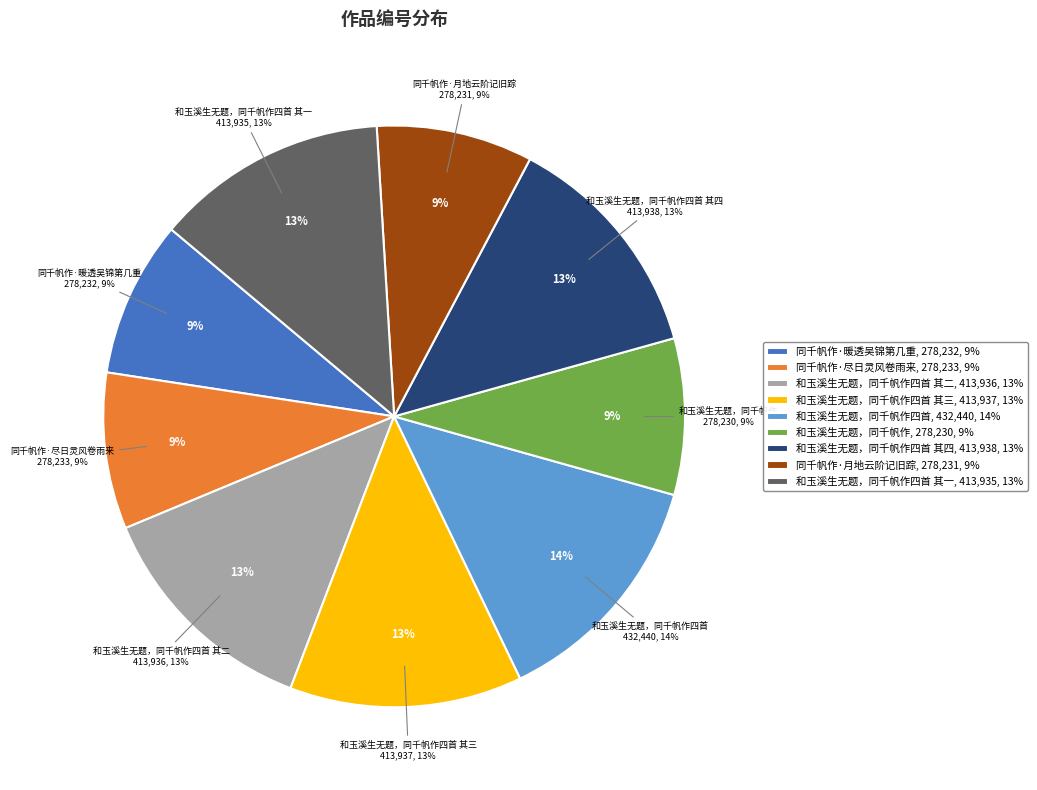

Rank the categories by value from lowest to highest.

和玉溪生无题，同千帆作, 同千帆作·月地云阶记旧踪, 同千帆作·暖透吴锦第几重, 同千帆作·尽日灵风卷雨来, 和玉溪生无题，同千帆作四首 其一, 和玉溪生无题，同千帆作四首 其二, 和玉溪生无题，同千帆作四首 其三, 和玉溪生无题，同千帆作四首 其四, 和玉溪生无题，同千帆作四首